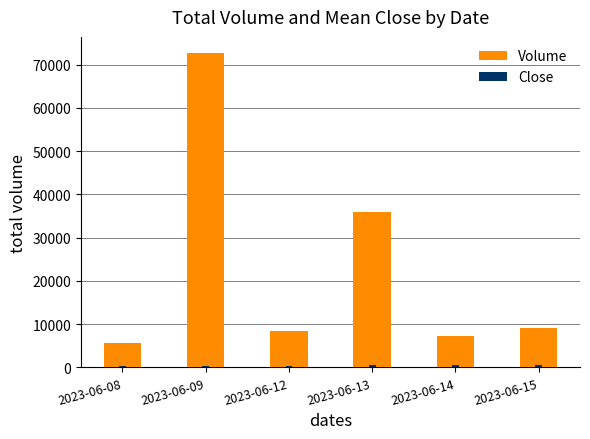

Where is Volume nearest to the value 39220?

2023-06-13